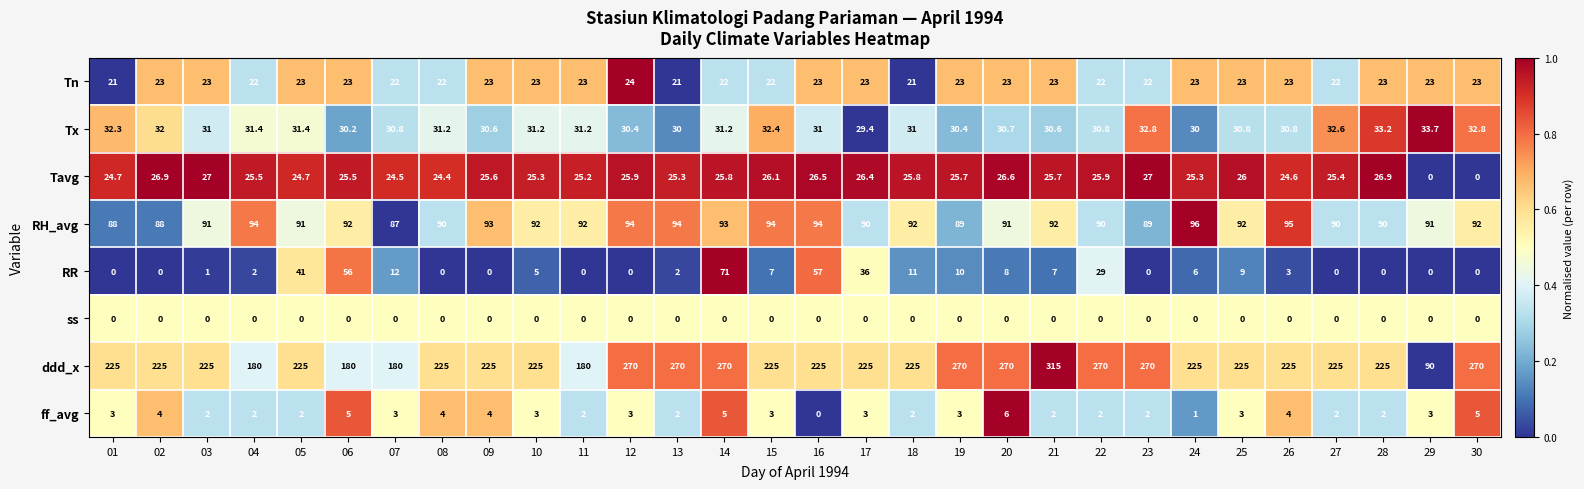

Between 13 and 19, which series saw the biggest shift?

RR